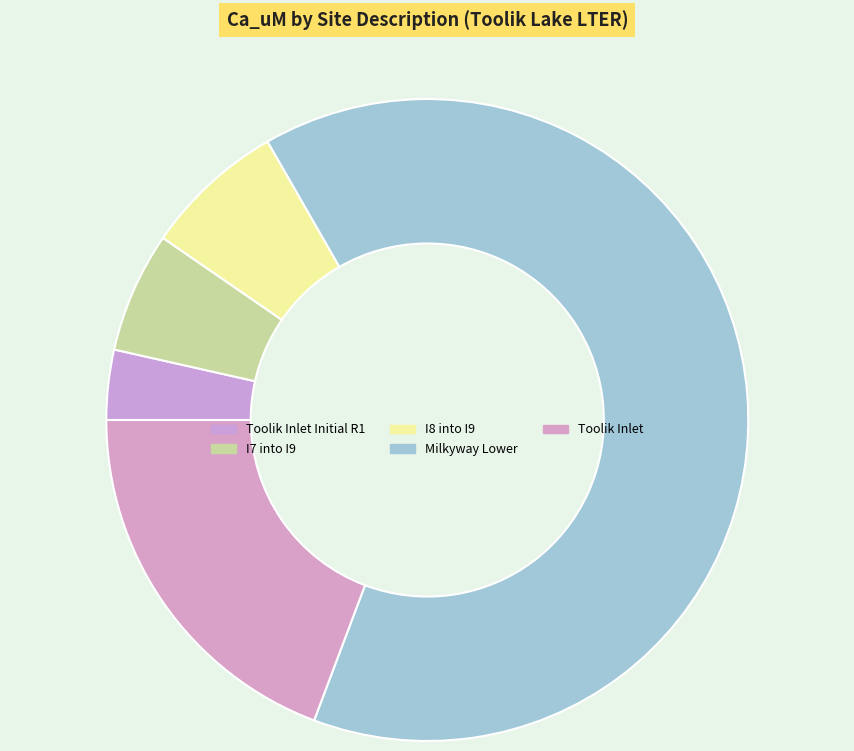

True or false: Milkyway Lower accounts for 64% of the total.

True